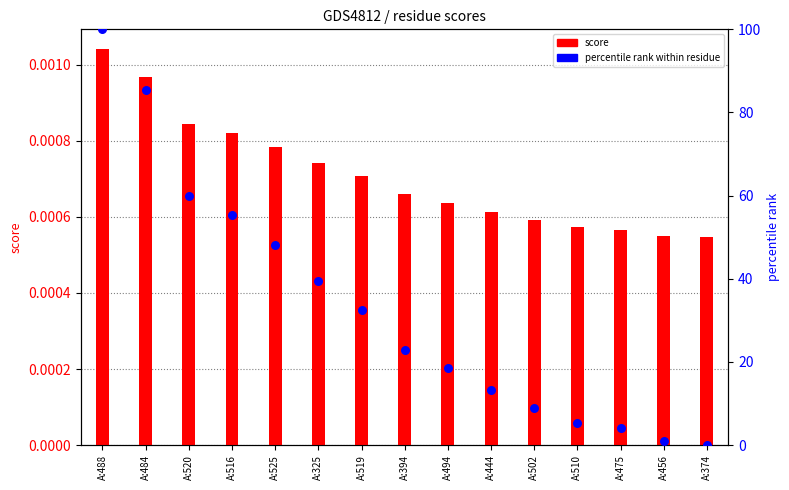

Which series has the widest spread of Y values?

percentile rank within residue